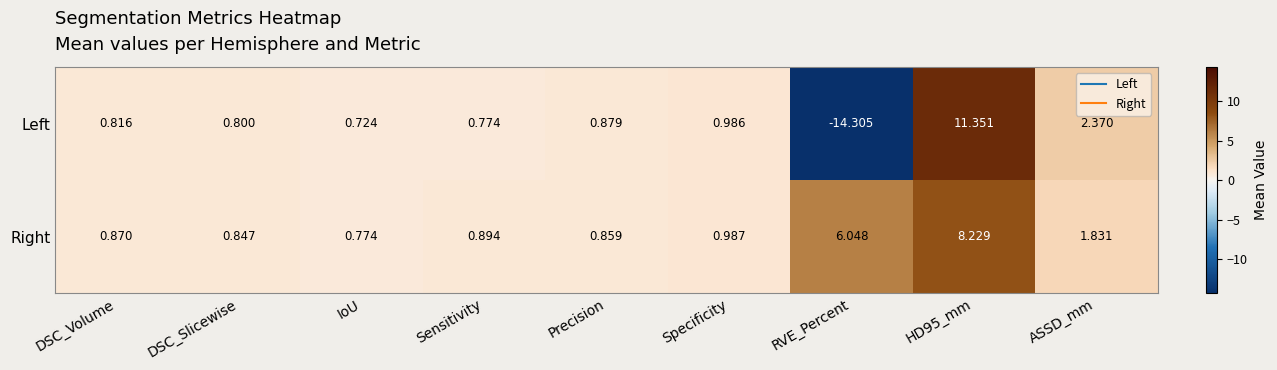

Which series changed the most between Specificity and RVE_Percent?

Left